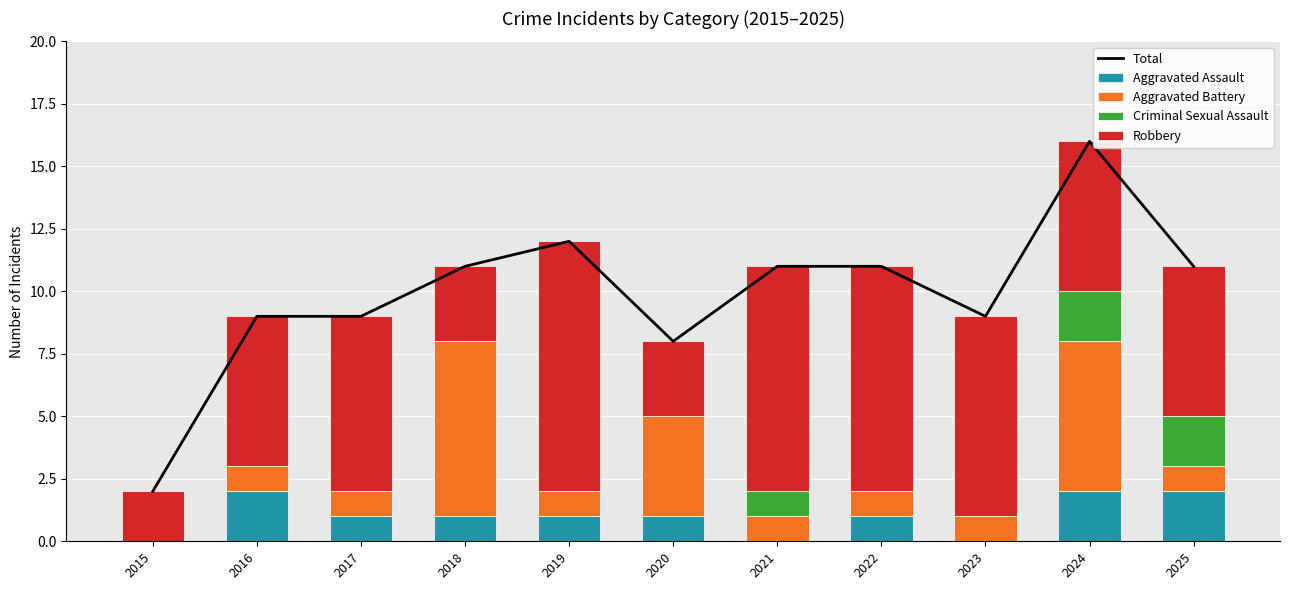

At which category does the chart reach its minimum across all series?

2015